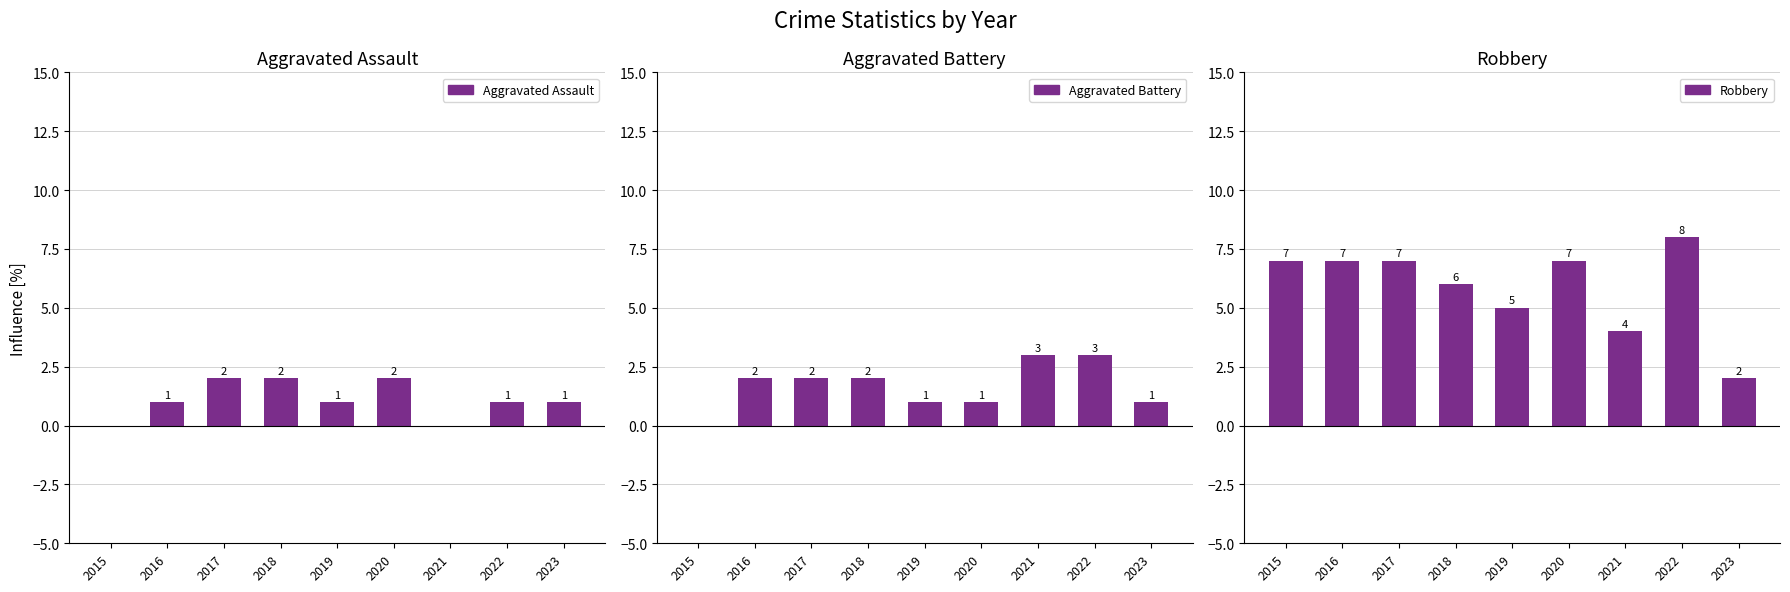

Which has a higher value, 2015 or 2022?

2022